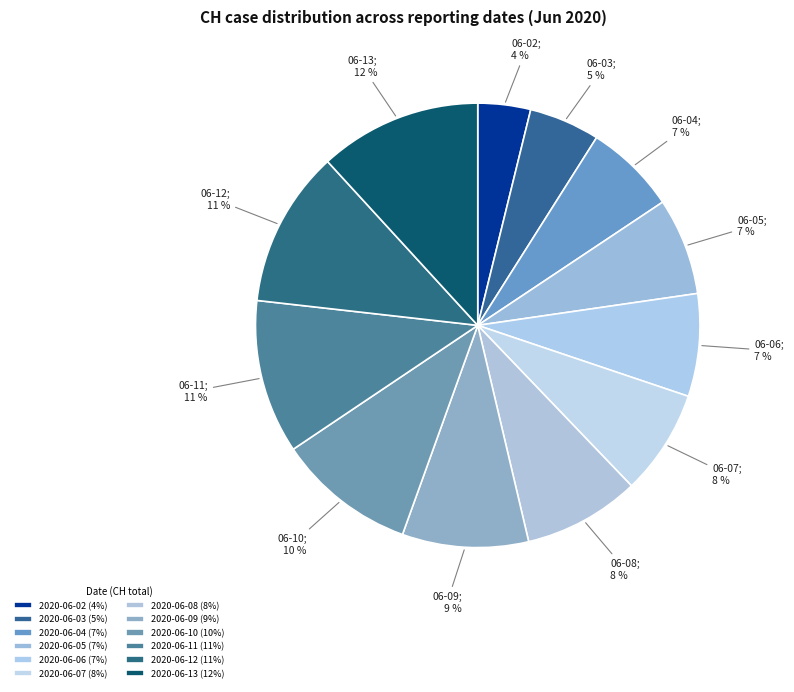

Combined, do 2020-06-04 and 2020-06-10 account for over 50%?

No